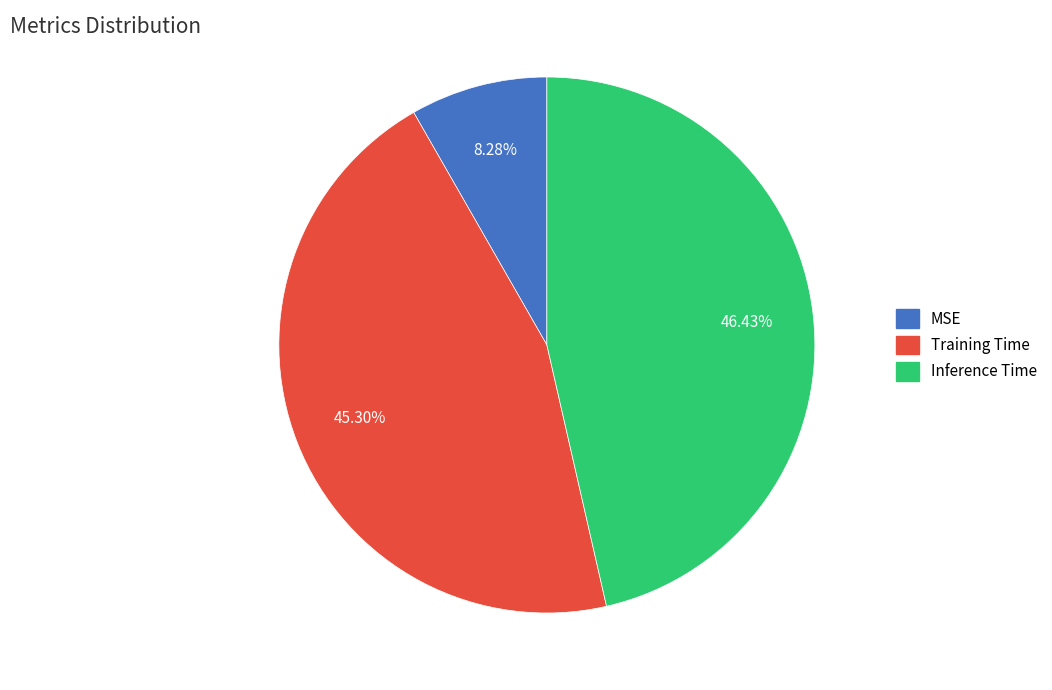

True or false: Training Time accounts for 45% of the total.

True